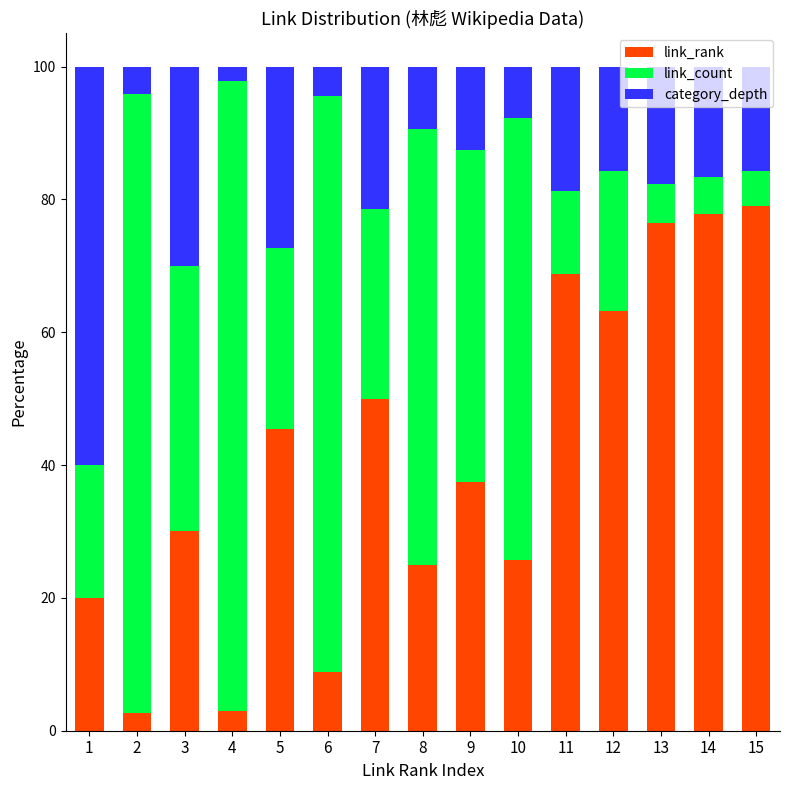

What is the maximum value for link_rank?

78.9